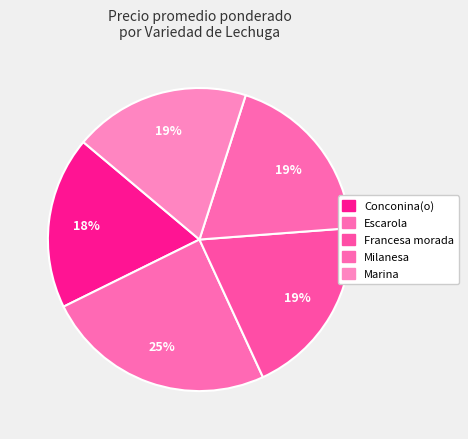

How many slices are in this pie chart?

5